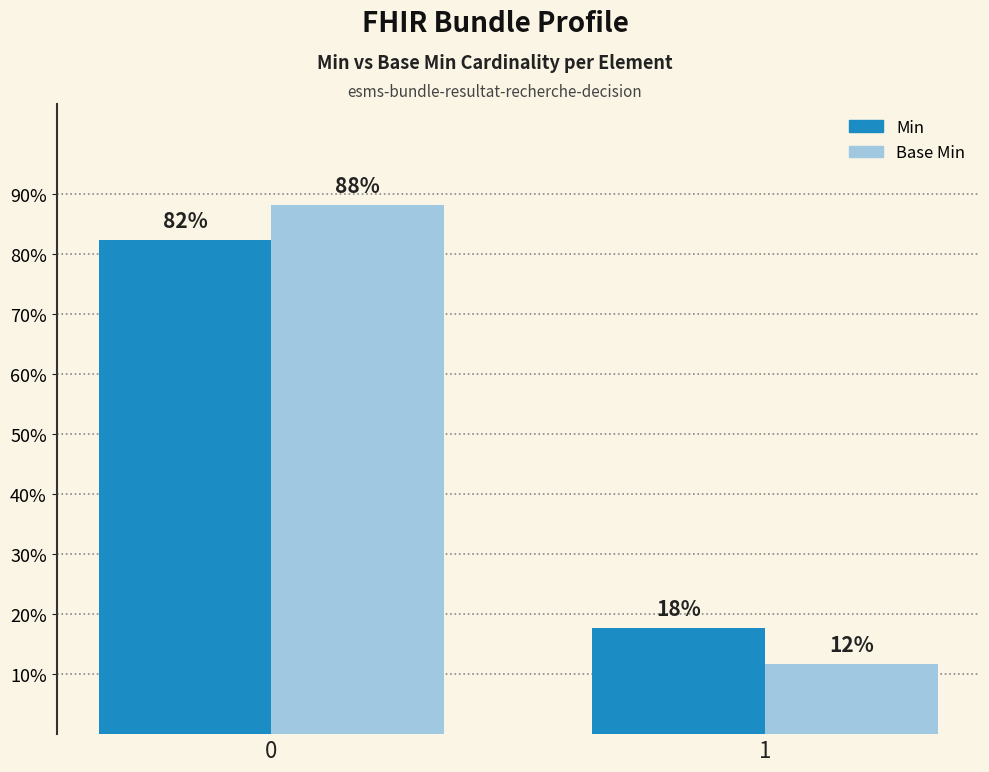

List the labels in order of Min value, smallest first.

1, 0